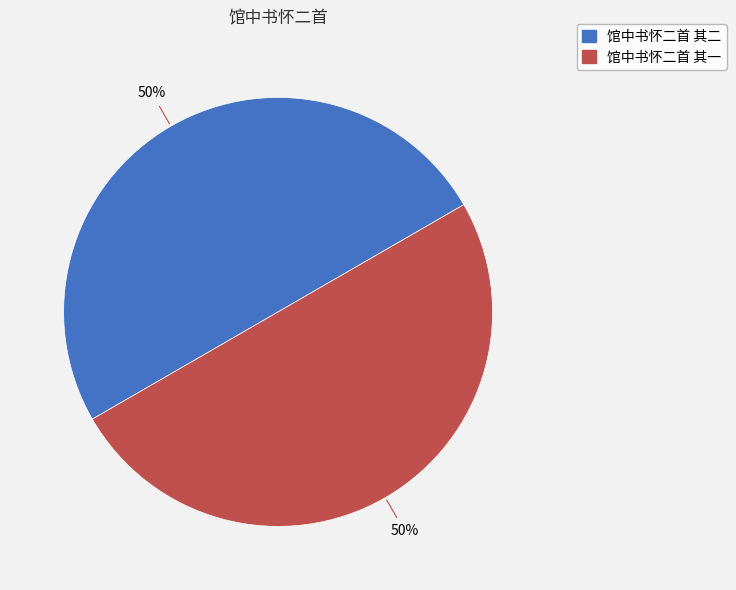

What is the ratio of the value at 馆中书怀二首 其二 to the value at 馆中书怀二首 其一?

1.0